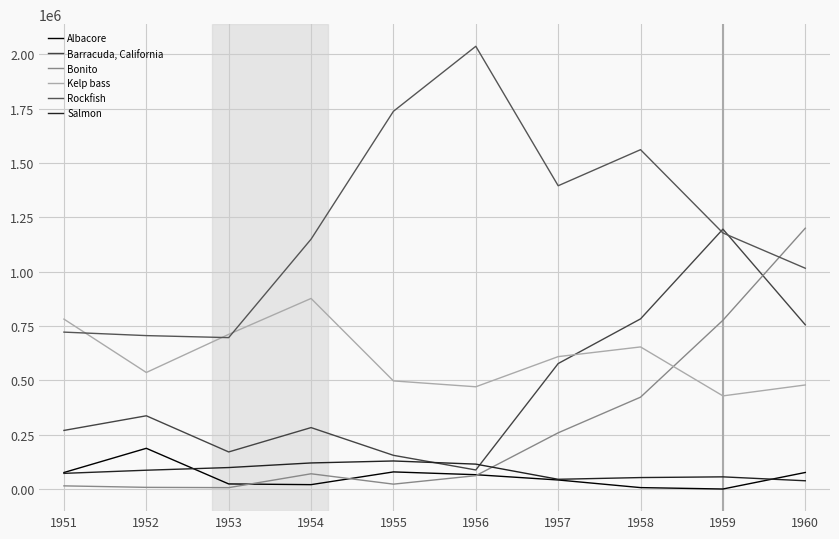

What is the sum of all Rockfish values?

12197766